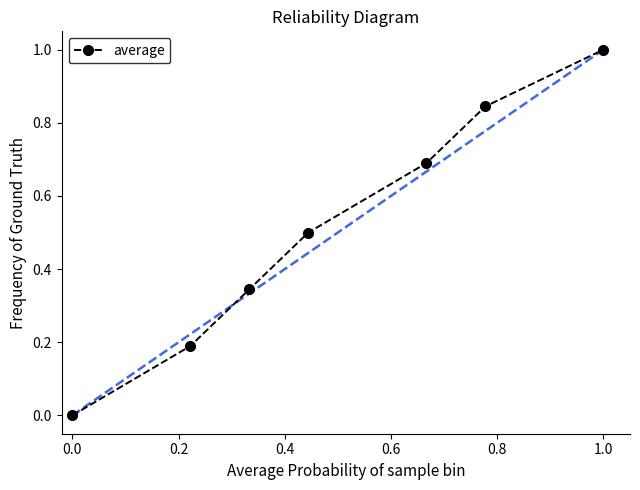

What is the difference between the maximum and minimum values?

1.0